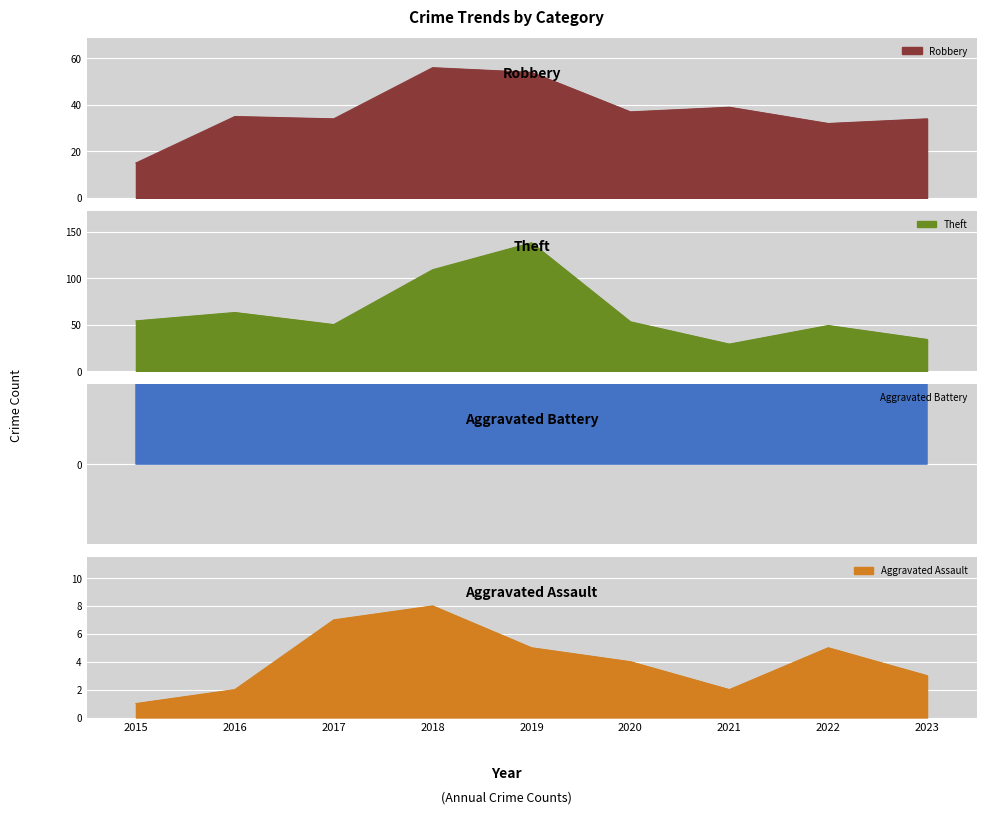

What is the minimum value for Robbery?

15